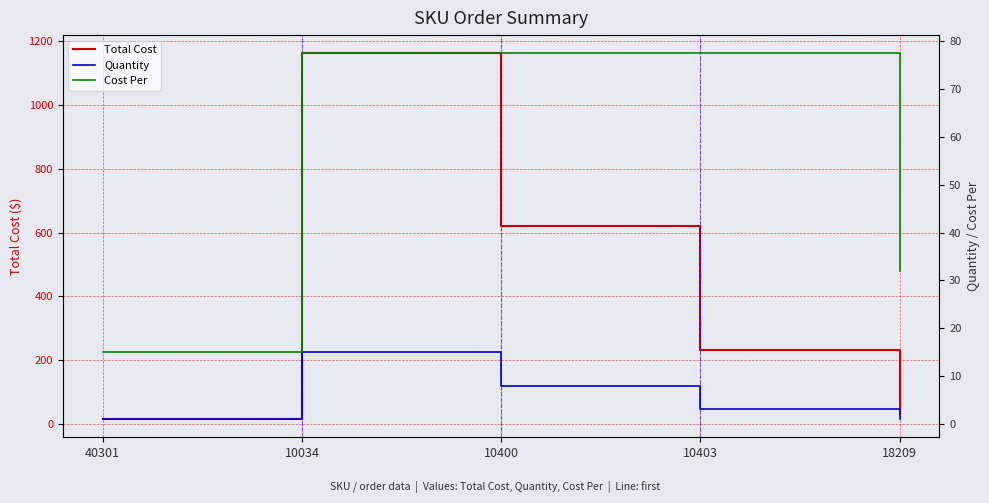

What is the average value of the Total Cost series?

412.4